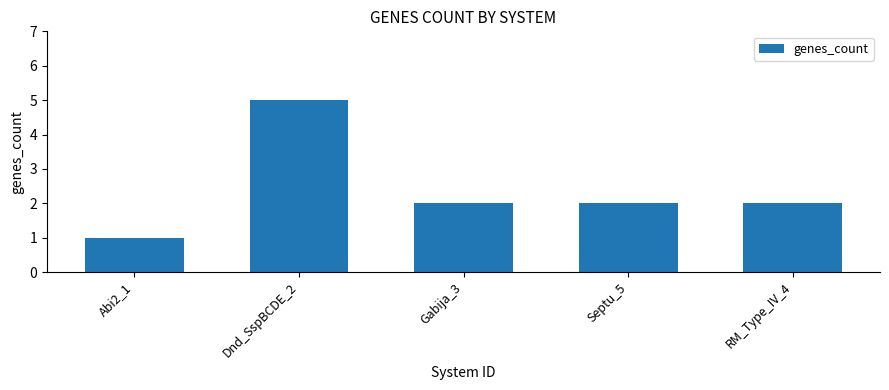

Reading left to right, what are all the values shown in this chart?

Abi2_1=1	Dnd_SspBCDE_2=5	Gabija_3=2	Septu_5=2	RM_Type_IV_4=2